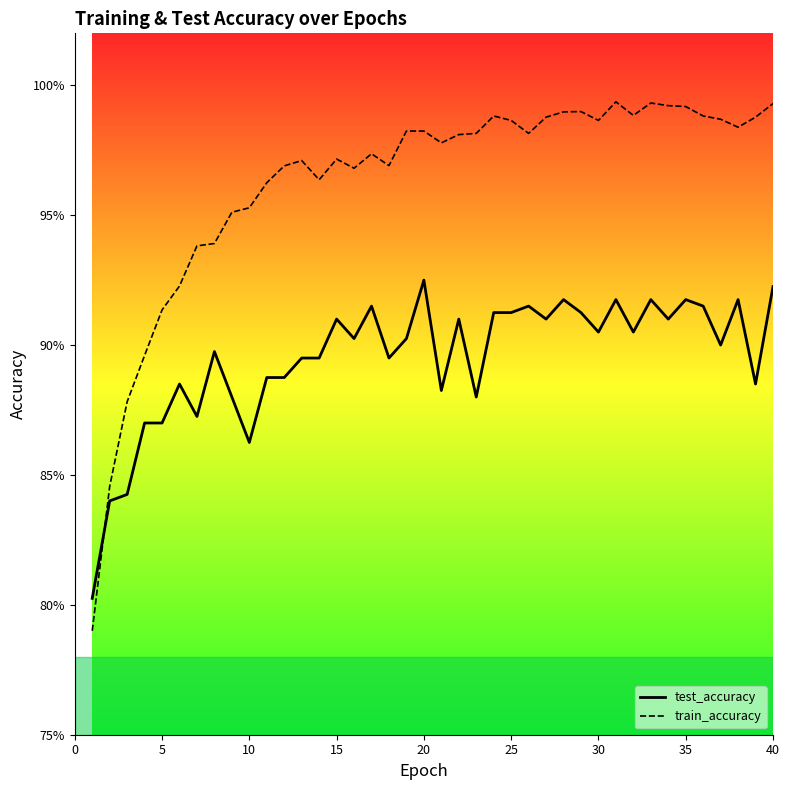

What is the difference between the maximum and minimum values in the test_accuracy line series?

0.1